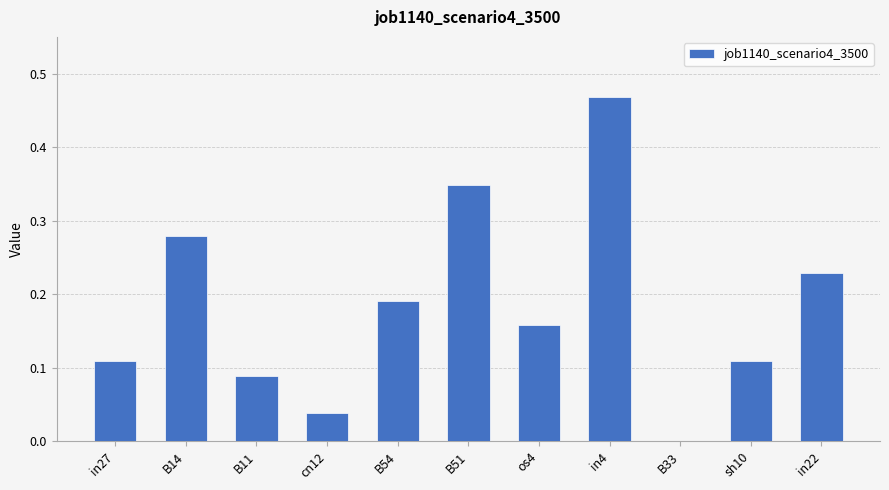

Which has a higher value, in27 or cn12?

in27